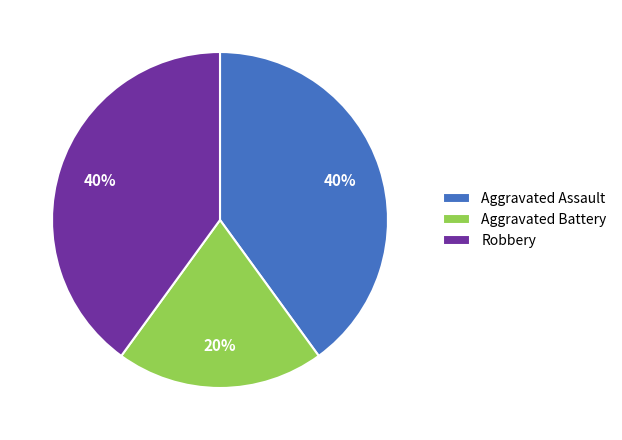

How many slices are in this pie chart?

3